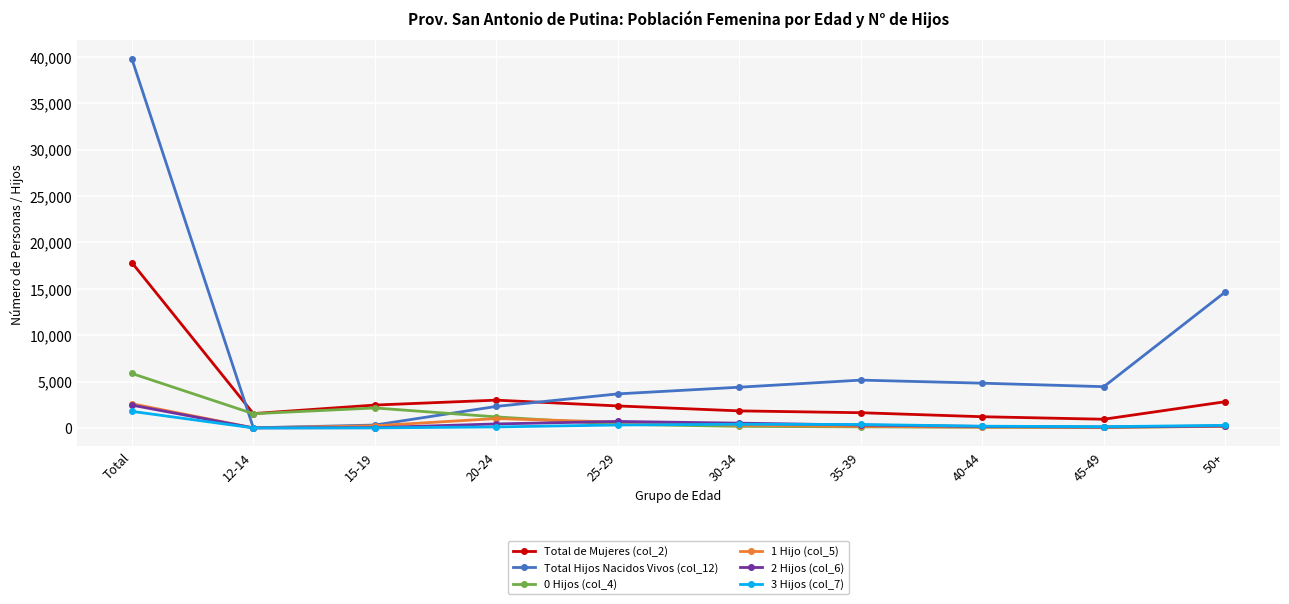

Between 15-19 and 50+, which series saw the biggest shift?

Total Hijos Nacidos Vivos (col_12)